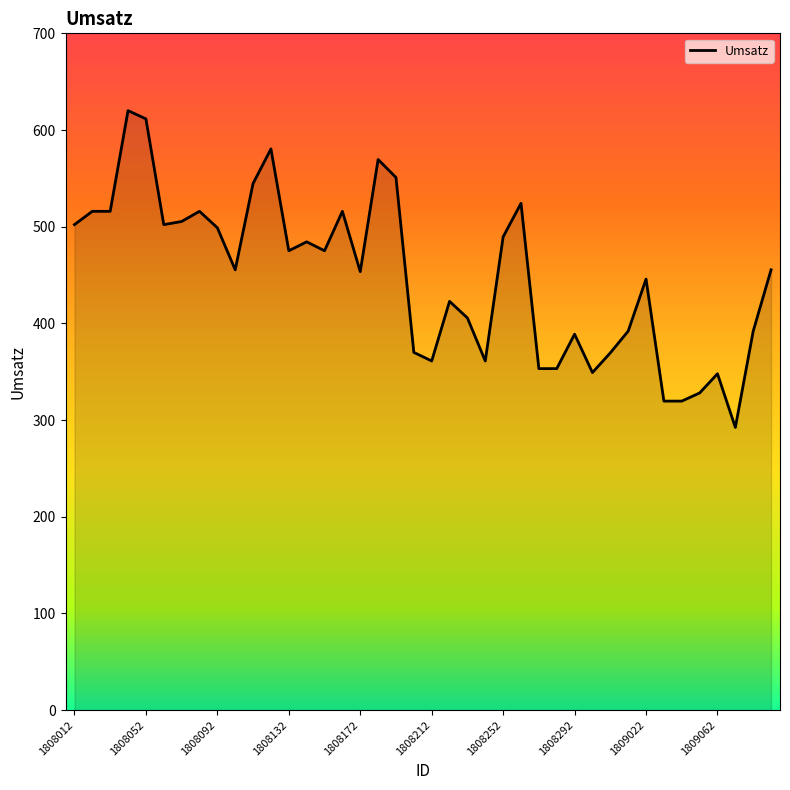

What is the greatest value displayed?

620.0